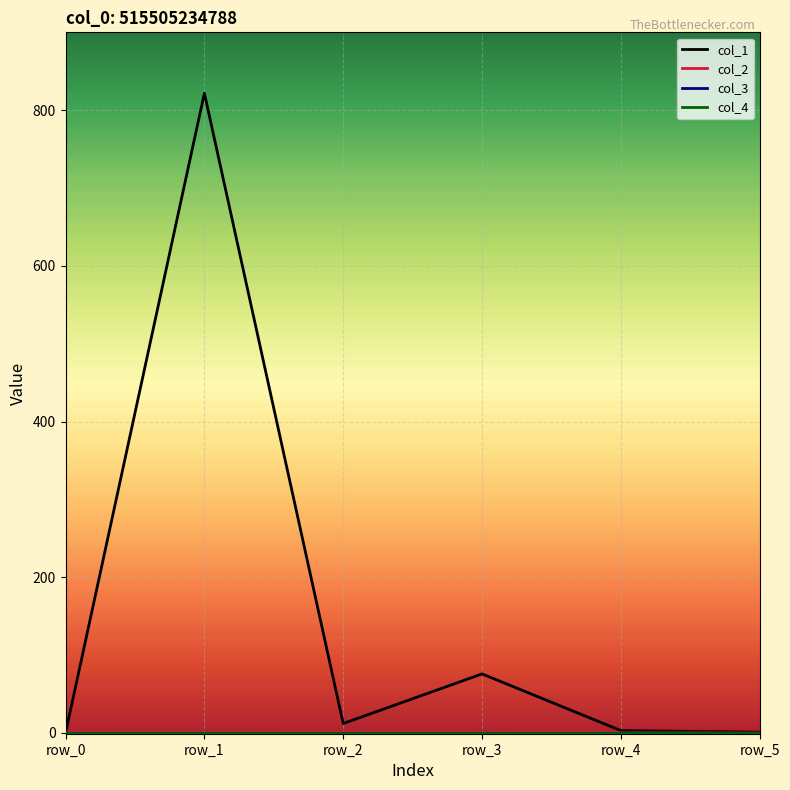

What is the average value of the col_1 series?

152.3